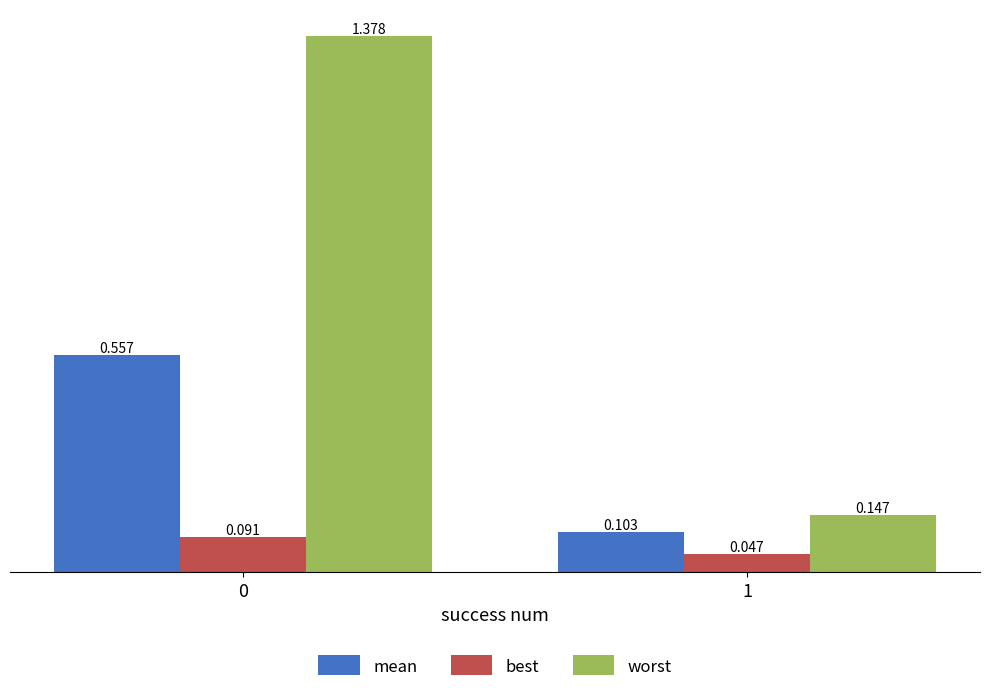

Is the value of worst at 0 greater than the value of mean at 0?

Yes